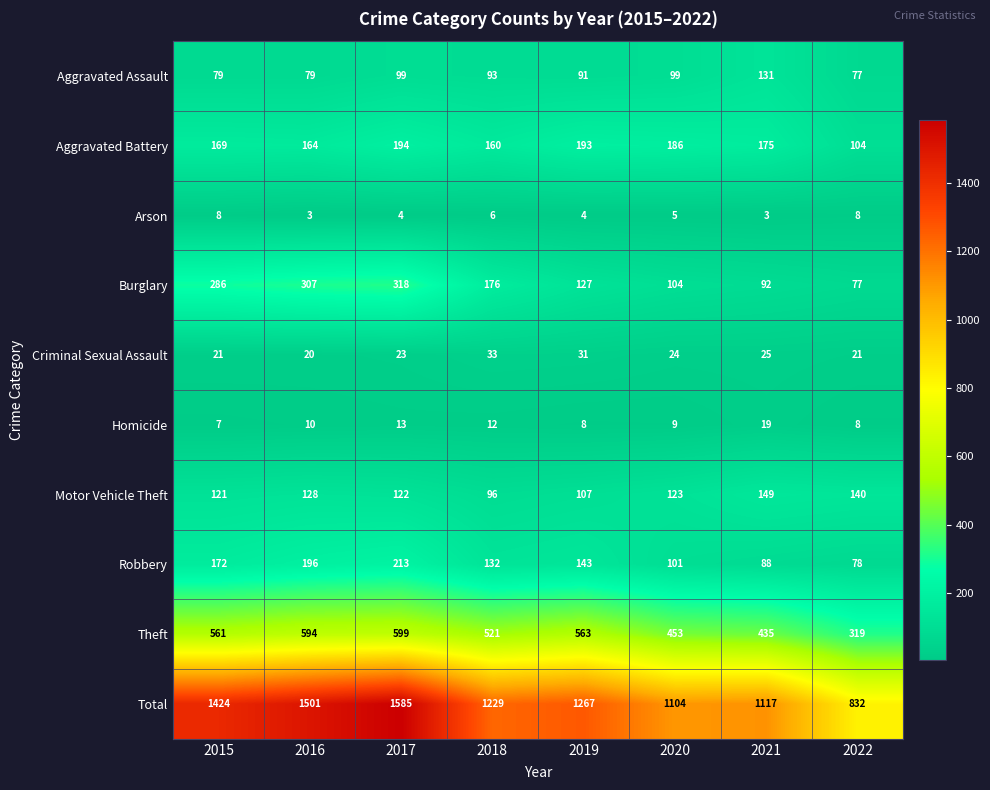

How many data points does each series have?

8